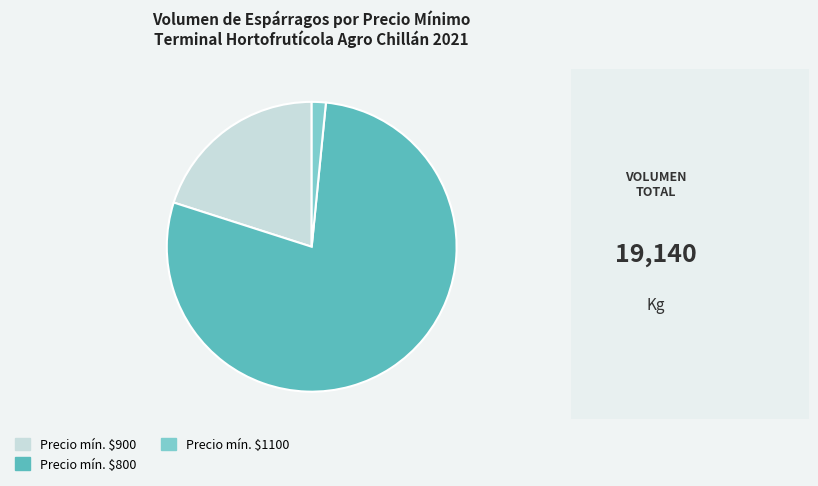

Is it true that Precio mín. $1100 is 2% of the pie?

True